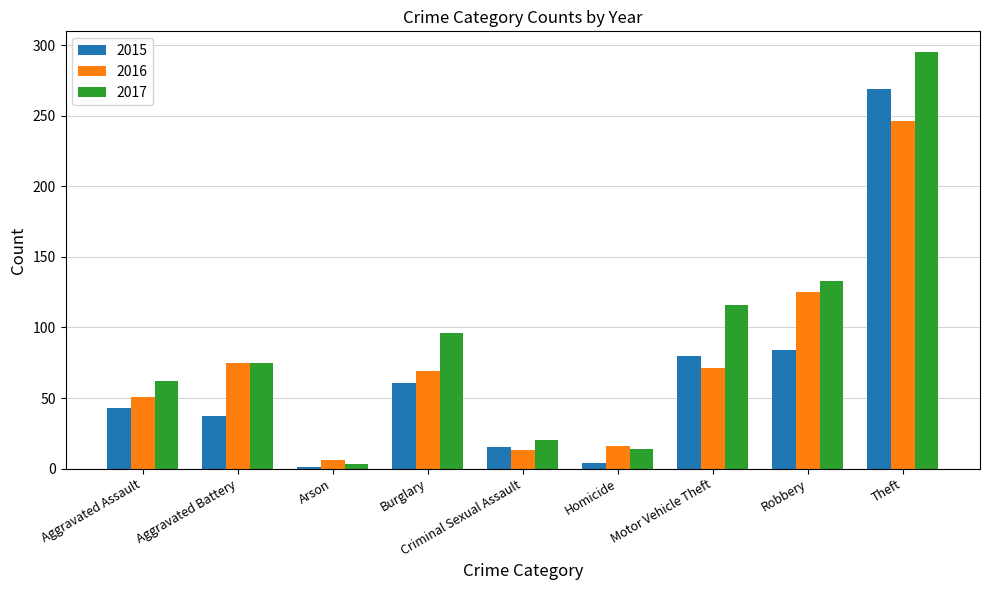

What is the difference between the maximum and minimum values in the 2016 series?

240